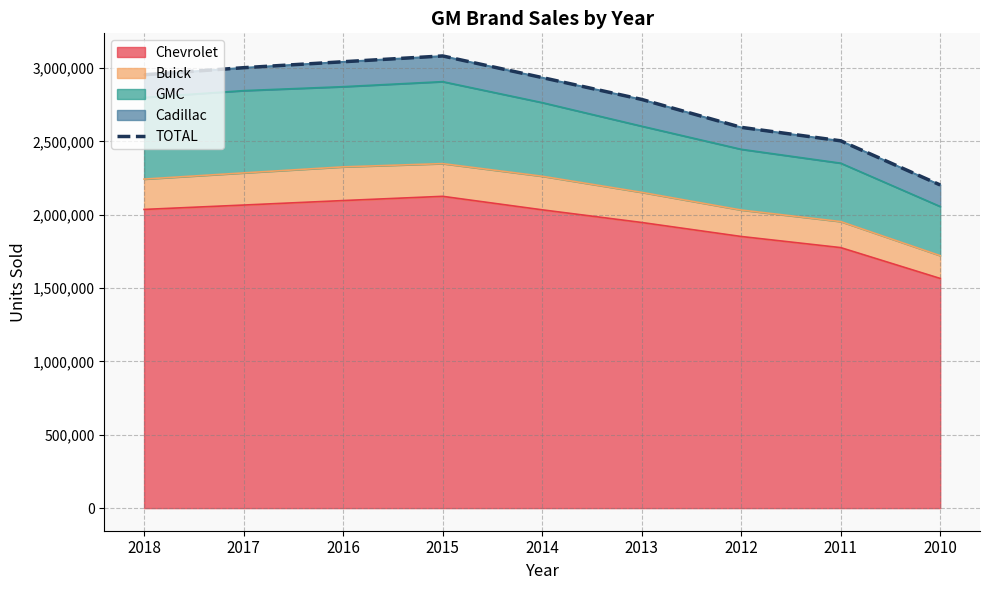

Rank the categories by value from highest to lowest.

2015, 2016, 2017, 2018, 2014, 2013, 2012, 2011, 2010